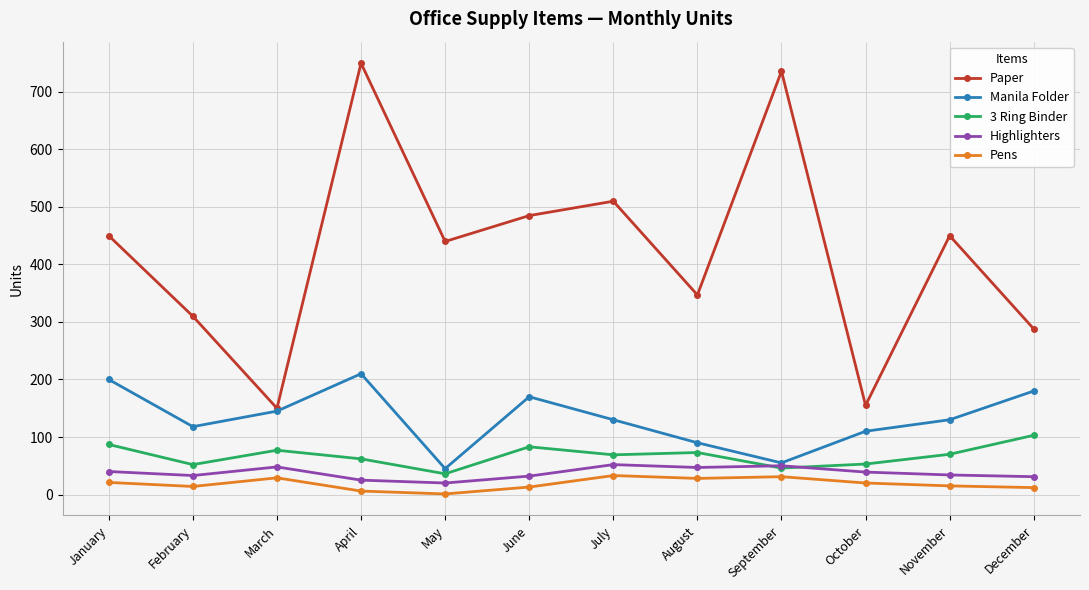

At which category is the sum across all series the highest?

April